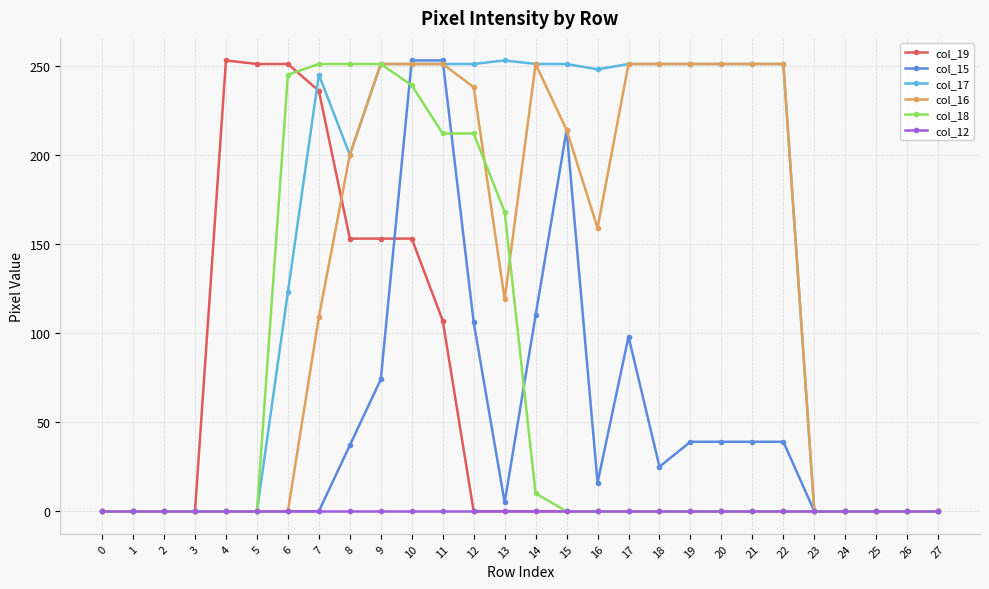

Is this an area chart (filled region under the line)?

No